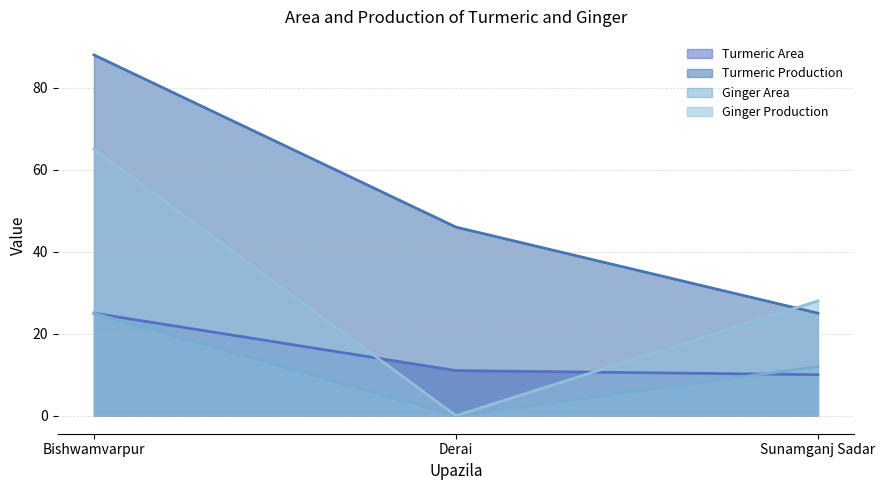

Does the chart display data point markers on the line(s)?

No